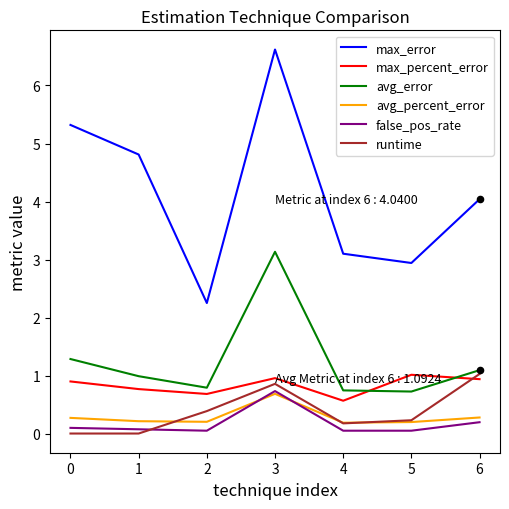

What are all the series names shown in the legend?

max_error, max_percent_error, avg_error, avg_percent_error, false_pos_rate, runtime